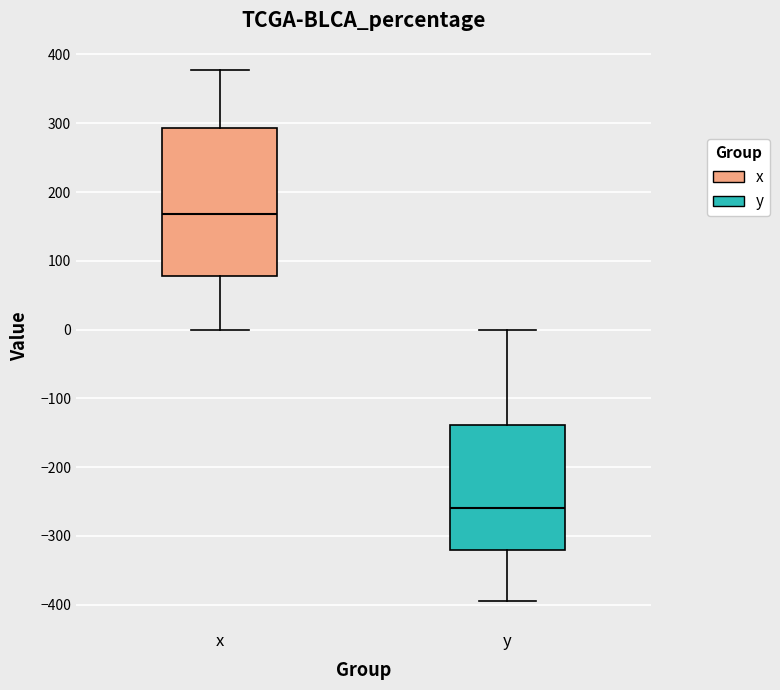

Which box is the tallest, from its lower edge to its upper edge?

x